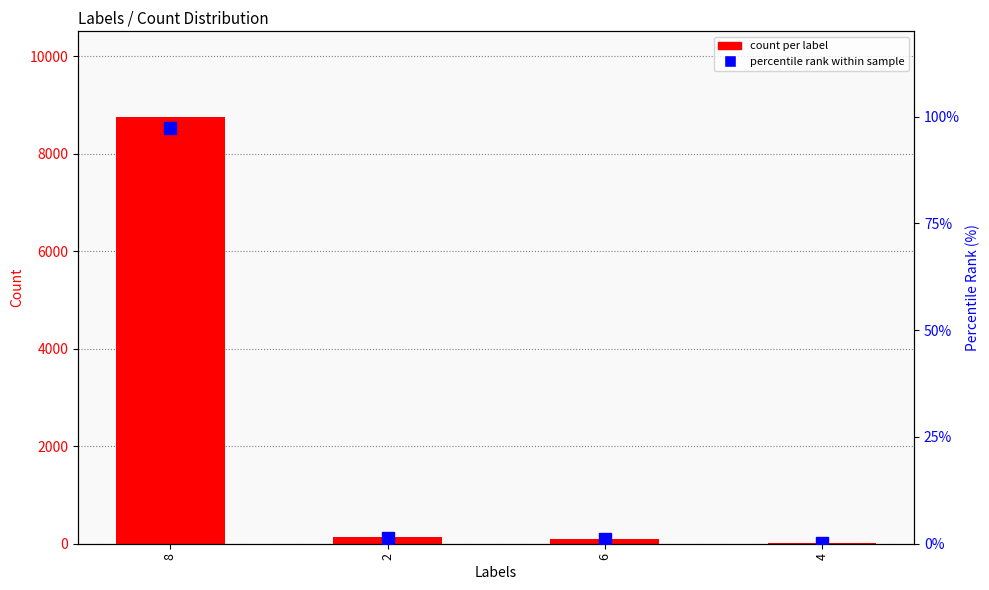

What is the difference between the highest and lowest values at 8?

8663.7